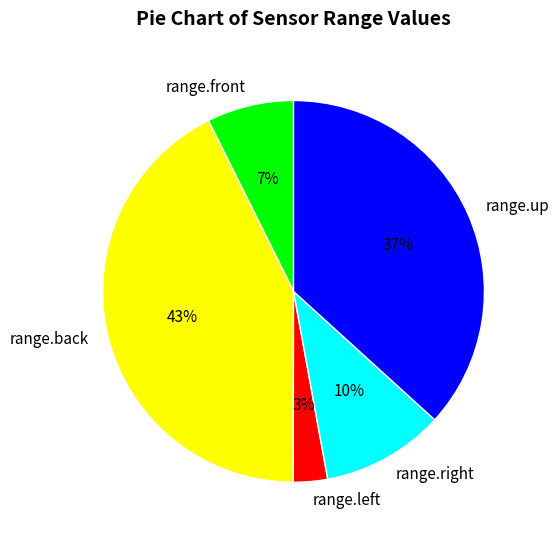

Is it true that range.up is 43% of the pie?

False